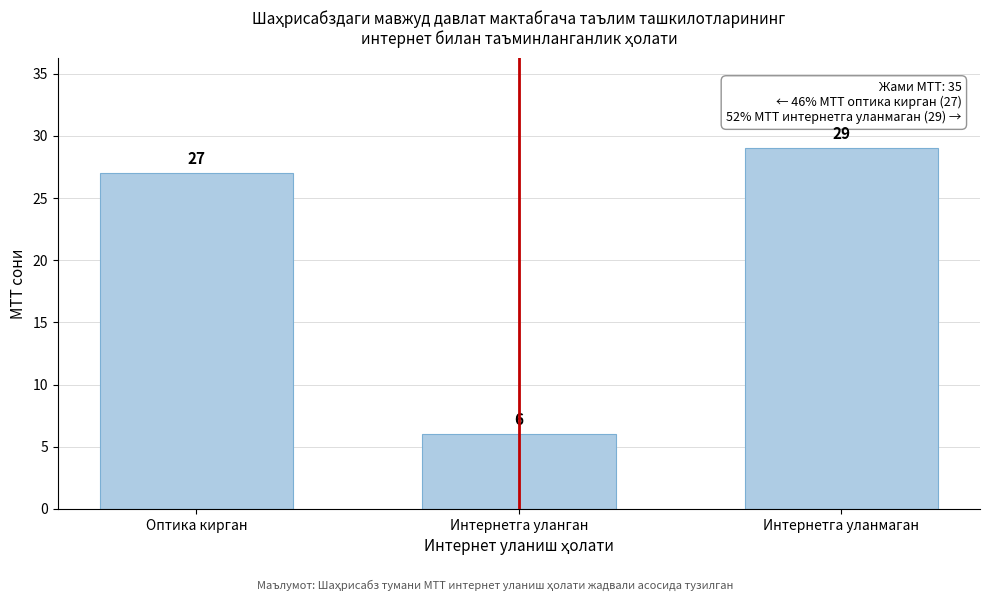

Reading left to right, transcribe all the data shown in this chart.

Оптика кирган=27	Интернетга уланган=6	Интернетга уланмаган=29